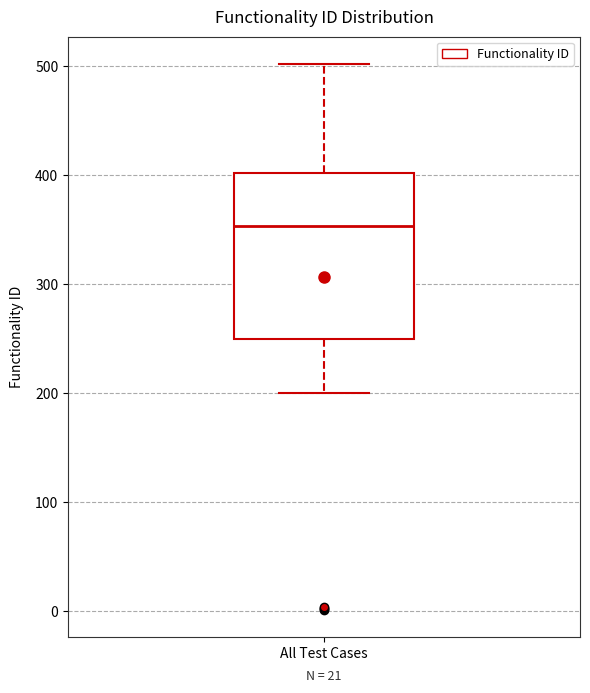

Transcribe this box plot: give where the median line is, the range the box spans, and where the two whiskers end, as read against the y-axis. The values are not printed on the chart, so give them approximately, as read against the axis.

median 350, box 250 to 400, whiskers 200 to 500